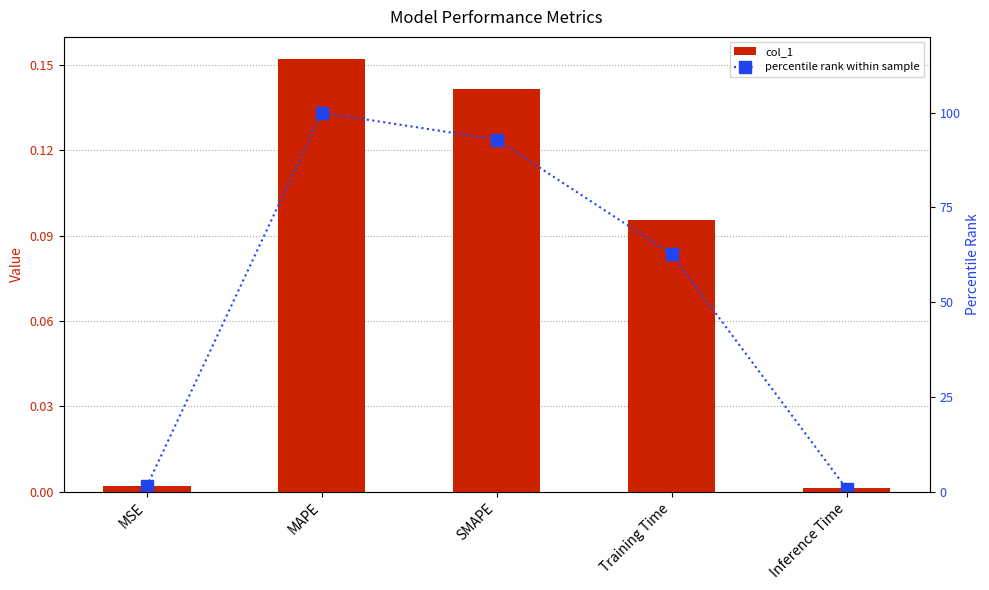

Is it true that percentile rank within sample equals 1.2 at Inference Time?

False